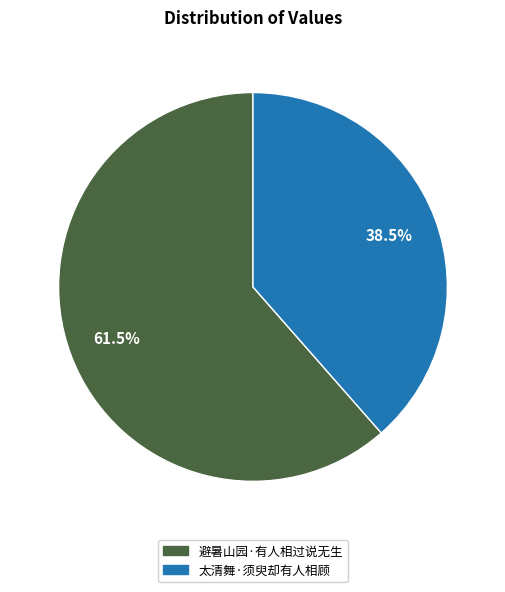

To the nearest percent, what is the combined percentage of 避暑山园·有人相过说无生 and 太清舞·须臾却有人相顾?

100%